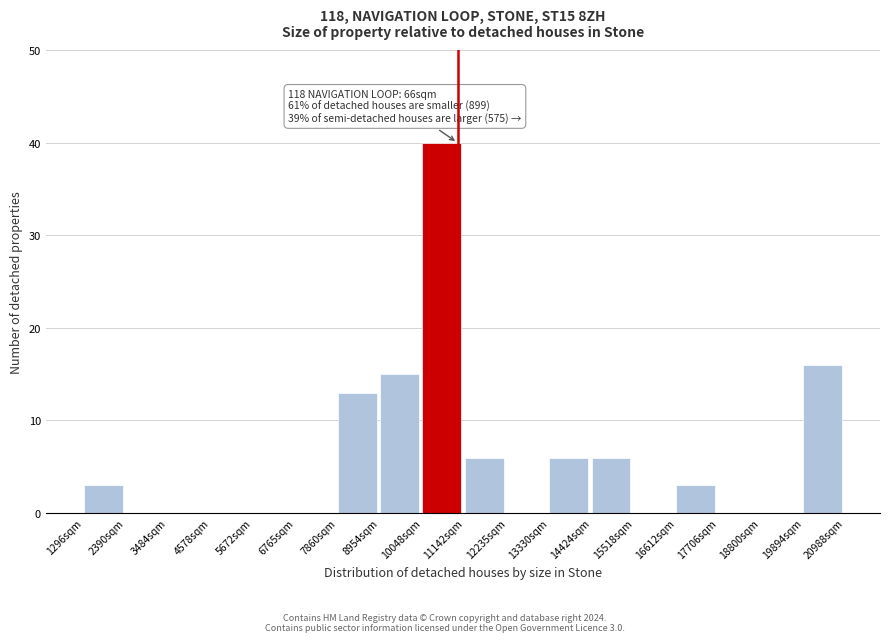

Reading right to left, extract all data points from this chart.

19894sqm=16	18800sqm=0	17706sqm=0	16612sqm=3	15518sqm=0	14424sqm=6	13330sqm=6	12235sqm=0	11142sqm=6	10048sqm=40	8954sqm=15	7860sqm=13	6765sqm=0	5672sqm=0	4578sqm=0	3484sqm=0	2390sqm=0	1296sqm=3